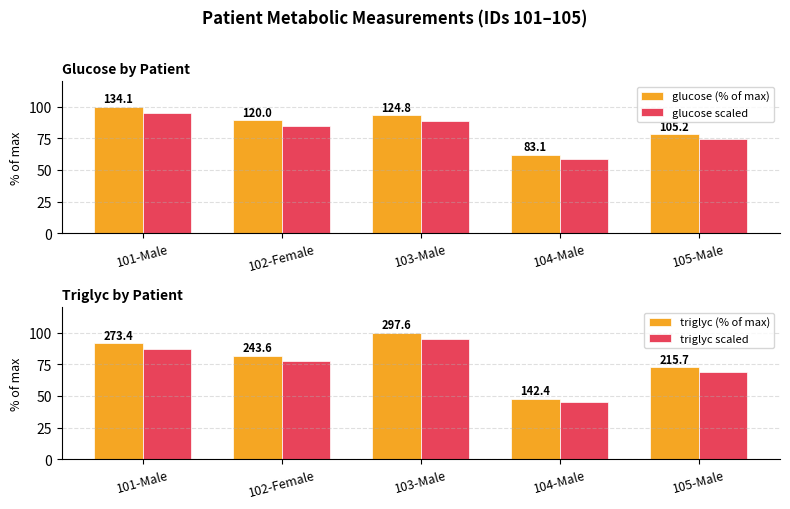

Which series has the largest range (max minus min)?

triglyc (% of max)